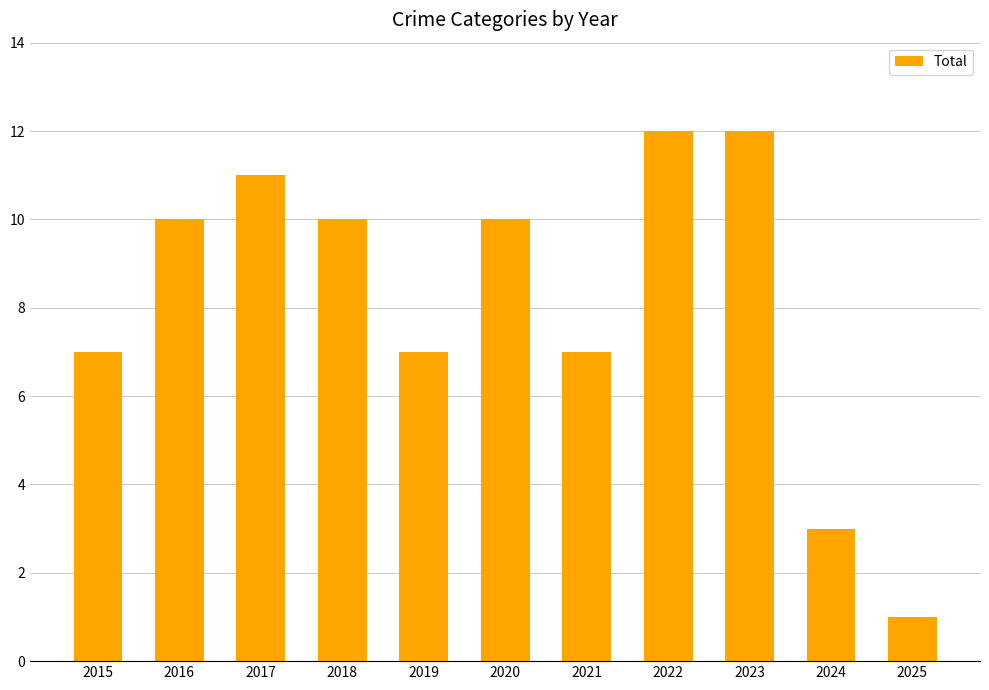

What is the average value?

8